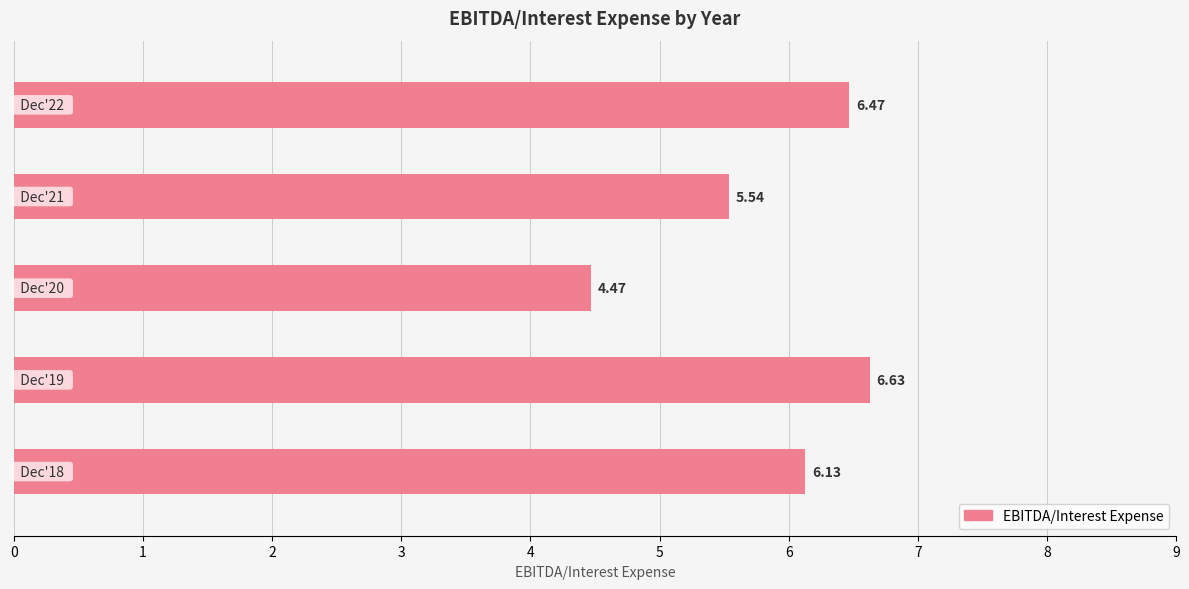

Are the bars grouped side by side (vs. stacked)?

No